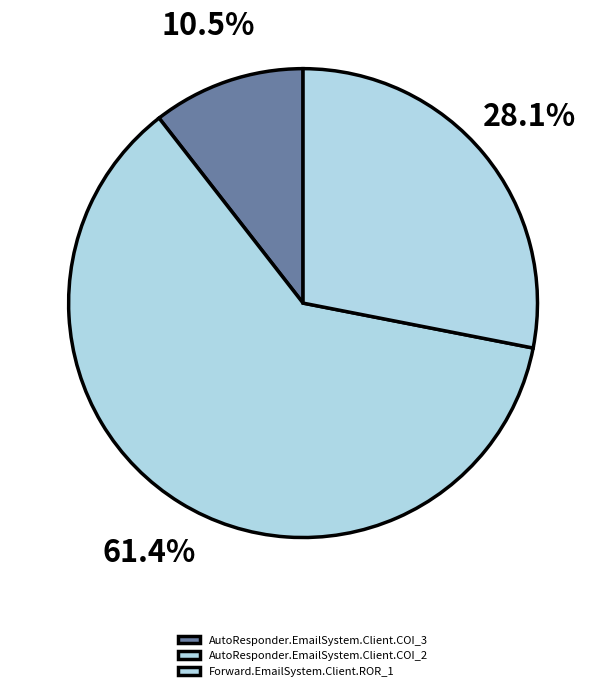

Which category has the biggest portion of the pie?

AutoResponder.EmailSystem.Client.COI_2